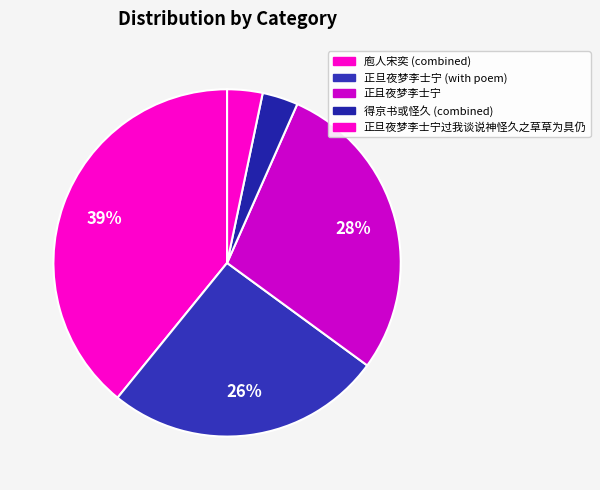

Which slice is the largest?

庖人宋奕 (combined)